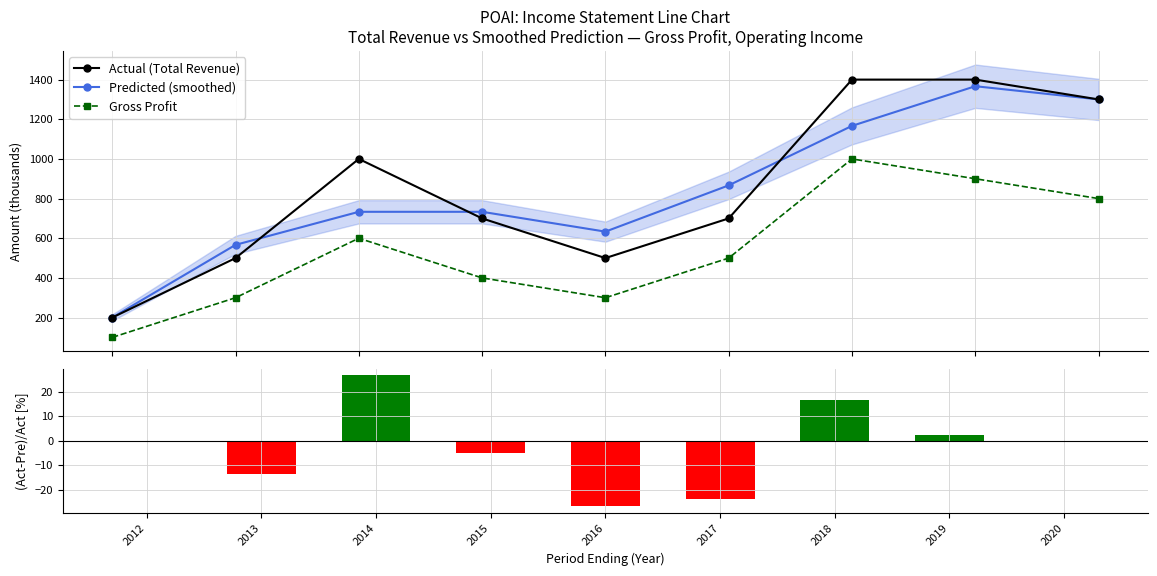

What is the sum of the Gross Profit values at 2013 and 2016?

600.0